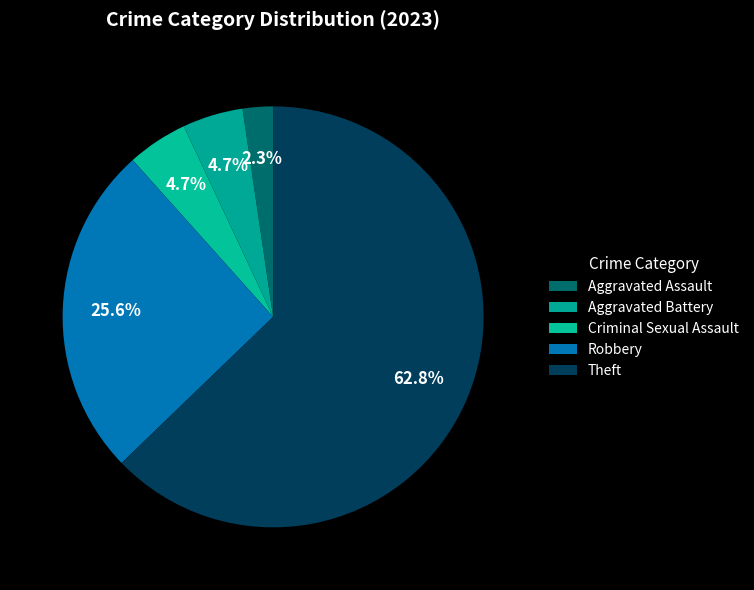

True or false: Theft accounts for 63% of the total.

True